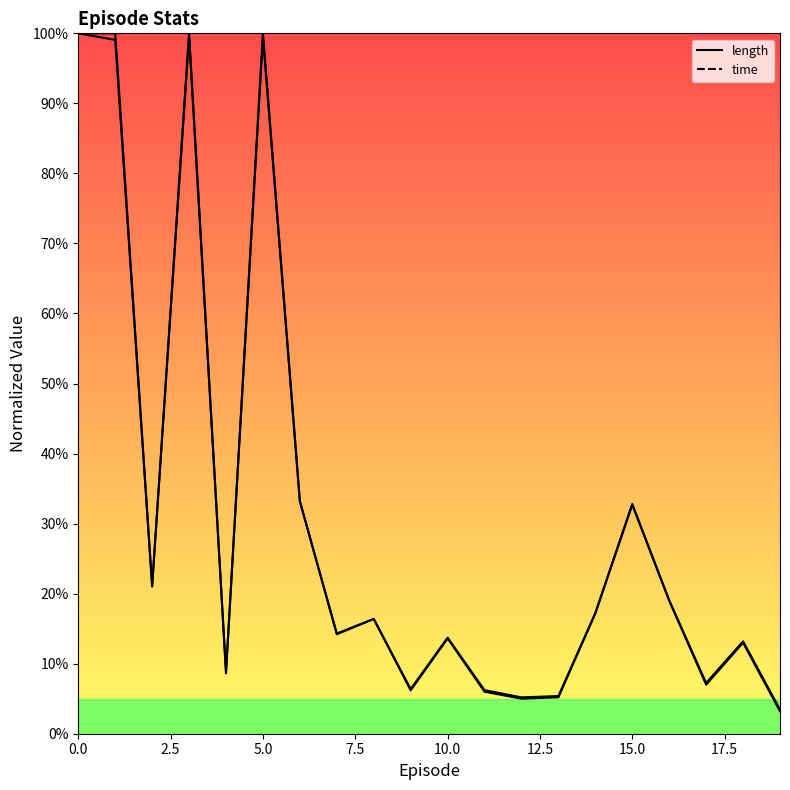

Reading left to right, list all the values displayed in this chart.

length: 1.0	1.0	0.2	1.0	0.1	1.0	0.3	0.1	0.2	0.1	0.1	0.1	0.1	0.1	0.2	0.3	0.2	0.1	0.1	0.0
time: 1.0	1.0	0.2	1.0	0.1	1.0	0.3	0.1	0.2	0.1	0.1	0.1	0.1	0.1	0.2	0.3	0.2	0.1	0.1	0.0